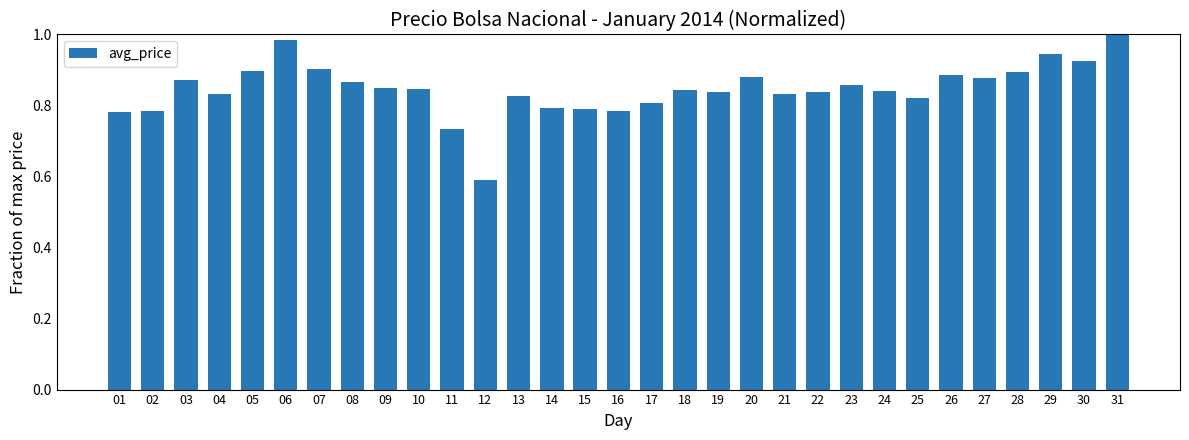

Between 12 and 17, which is larger?

17